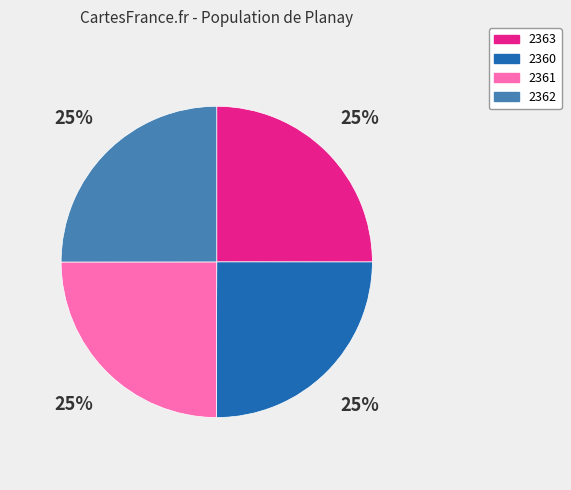

Does 2360 represent more than half of the total?

No